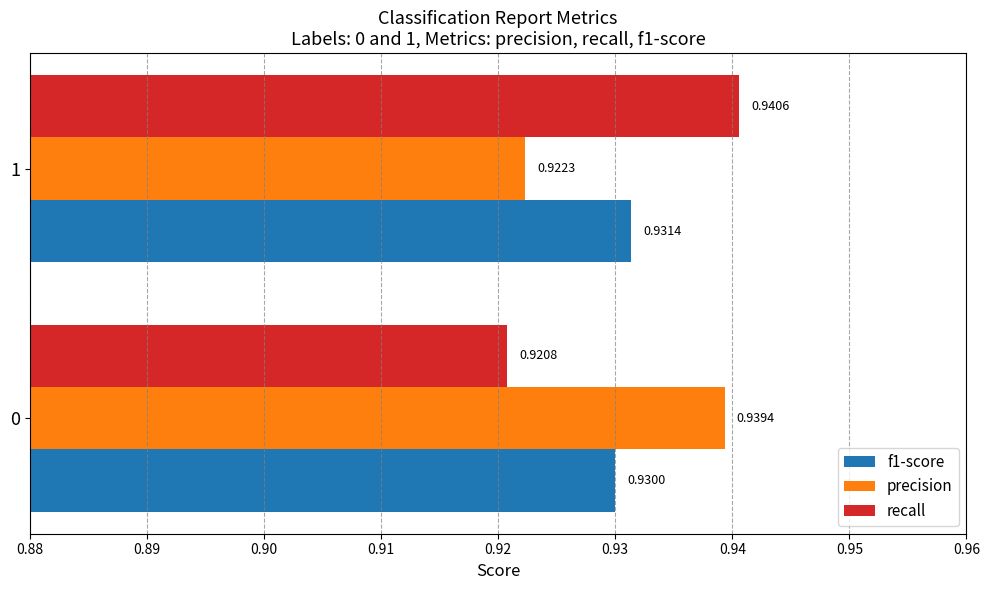

At 0, list the series in order from smallest to largest.

recall, f1-score, precision